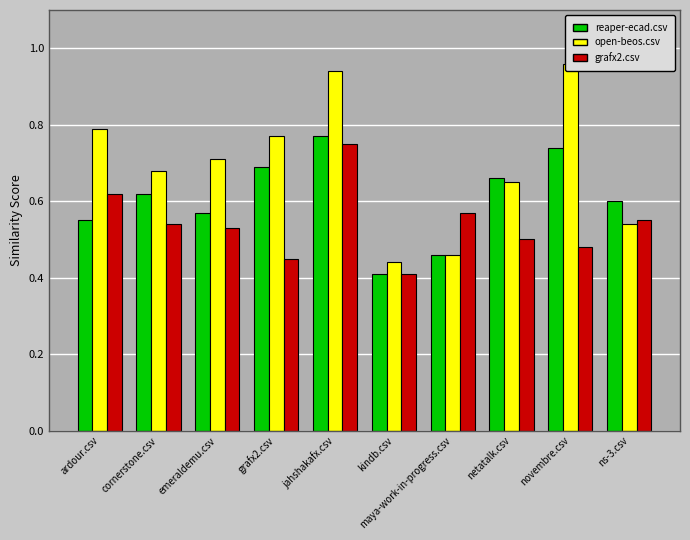

At how many categories does at least one series exceed 0?

10